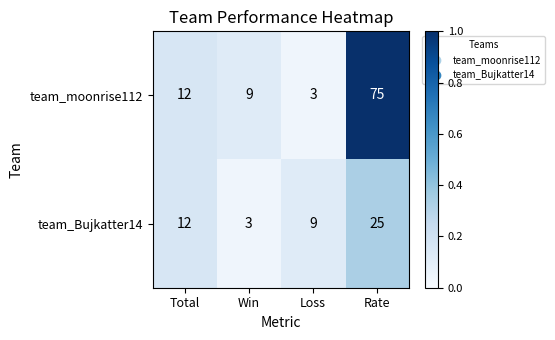

Reading right to left, transcribe all the data shown in this chart.

team_moonrise112: Rate=75	Loss=3	Win=9	Total=12
team_Bujkatter14: Rate=25	Loss=9	Win=3	Total=12